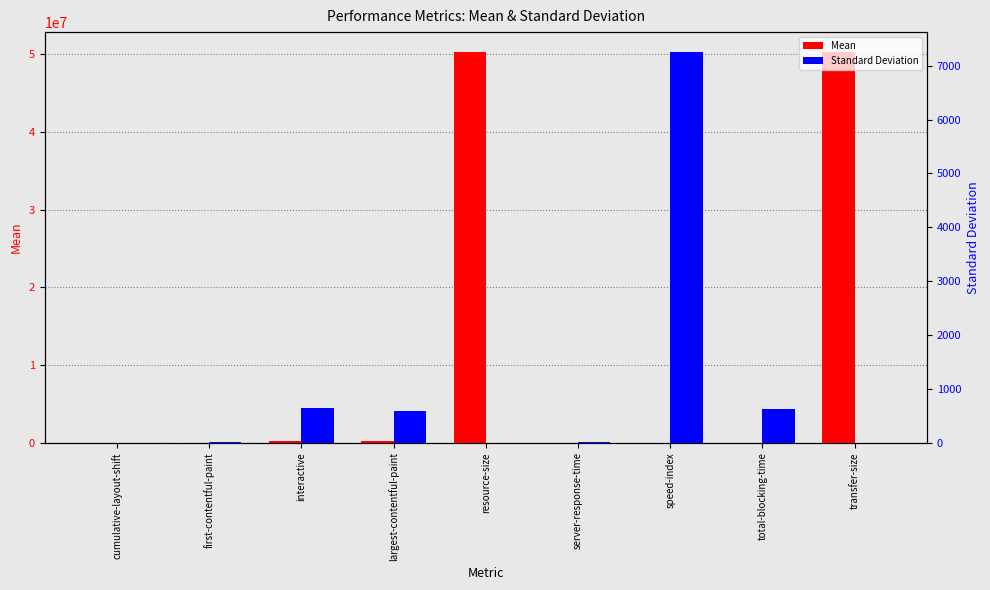

Rank the series at server-response-time from highest to lowest value.

Mean, Standard Deviation